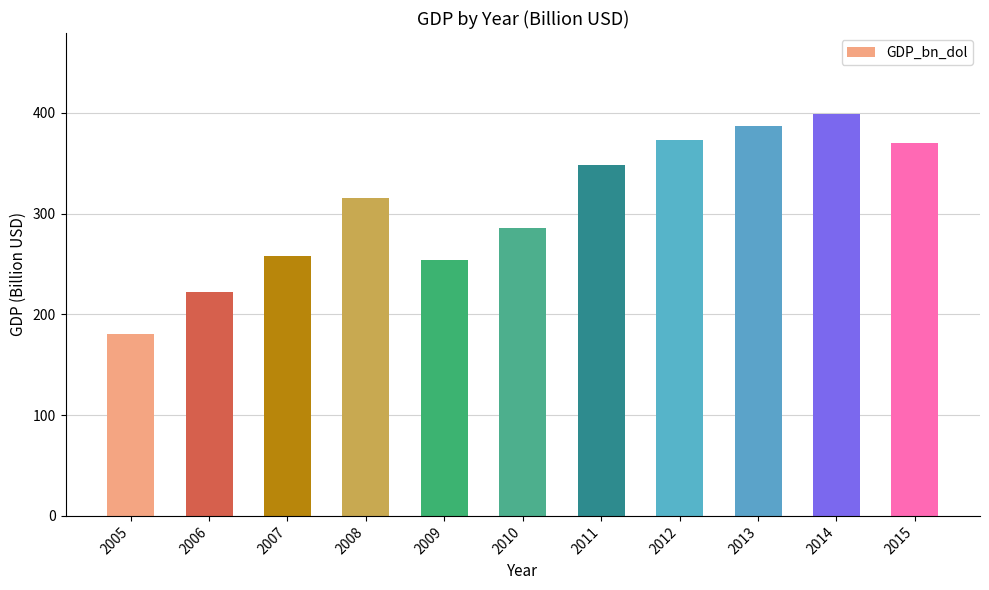

At which label does the data first exceed 315?

2008